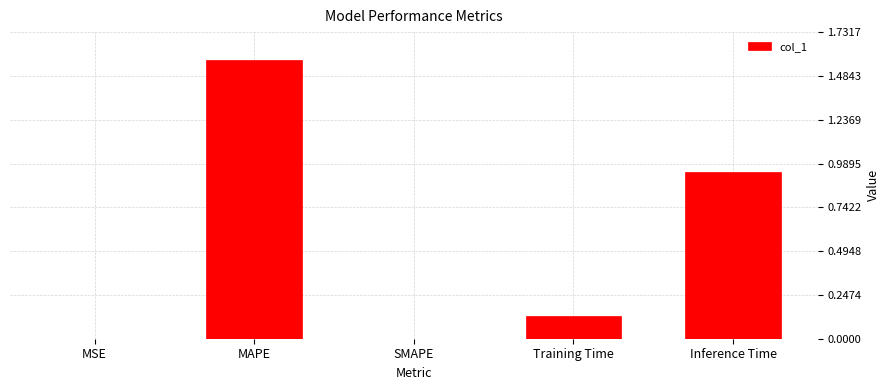

Which category has the highest value across all series?

MAPE